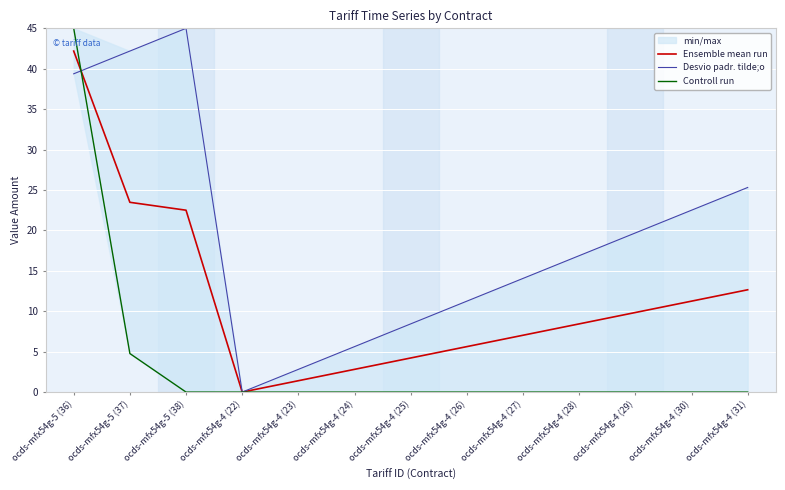

What is the approximate value of Ensemble mean run at ocds-mfx54g-4 (24)?

2.8